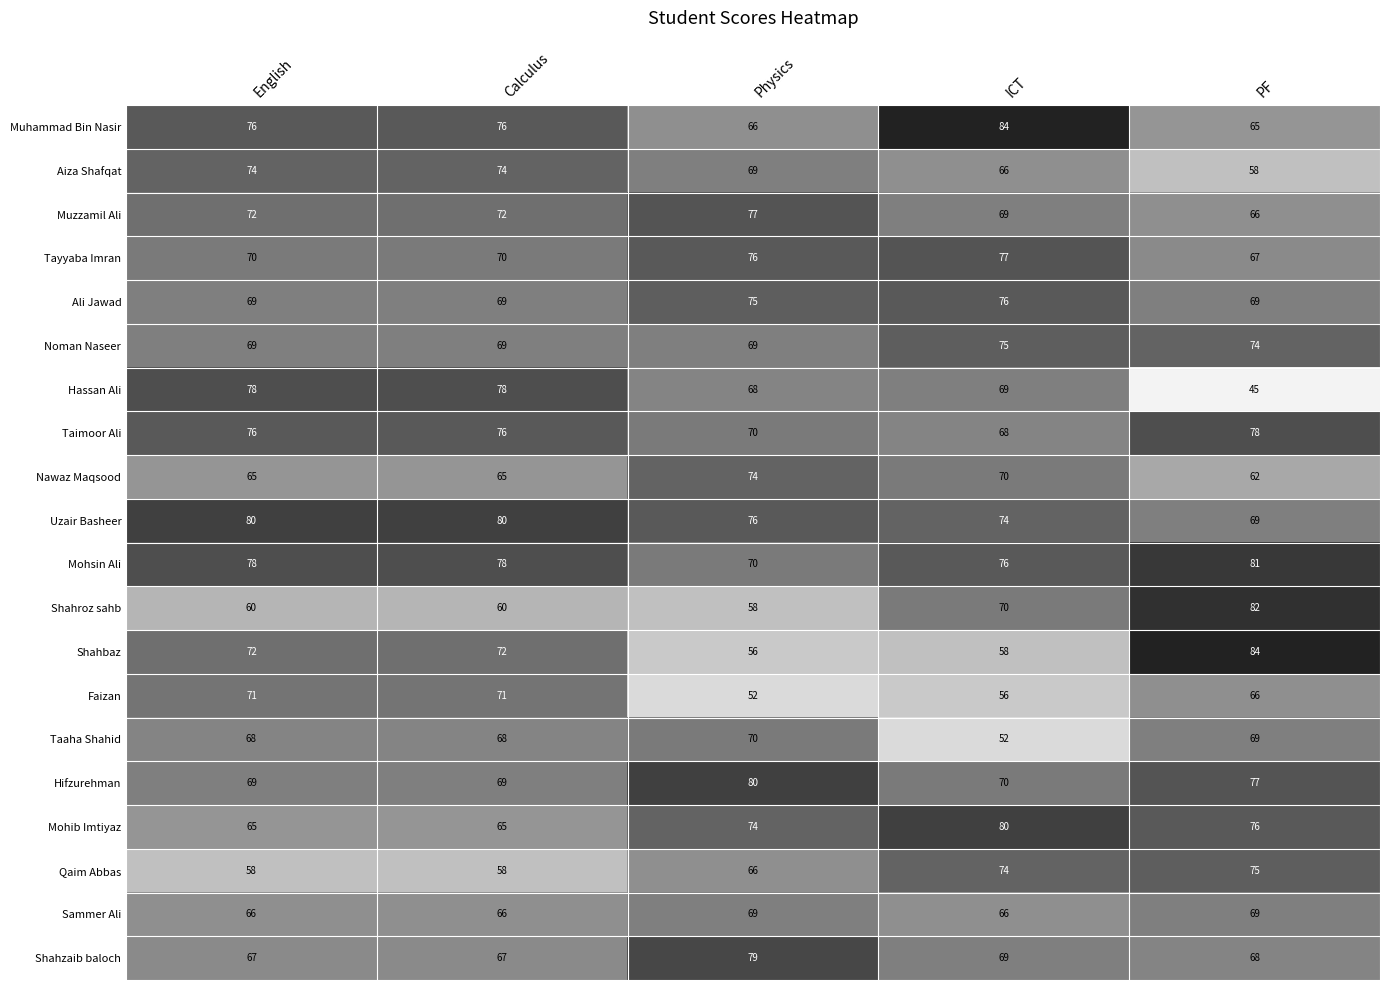

What is the total value across all series at Physics?

1394